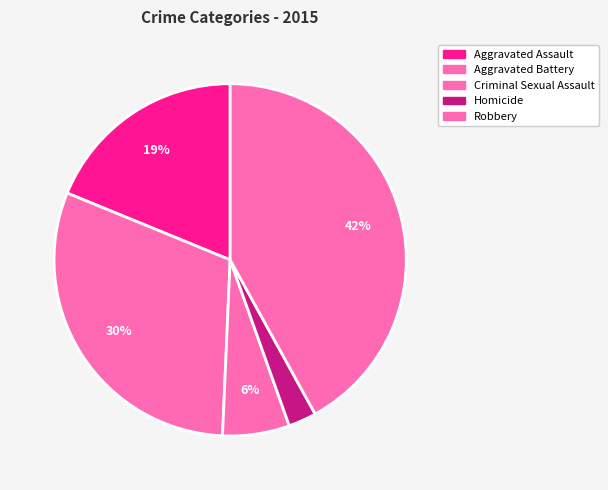

What is the ratio of the value at Homicide to the value at Aggravated Battery?

0.1